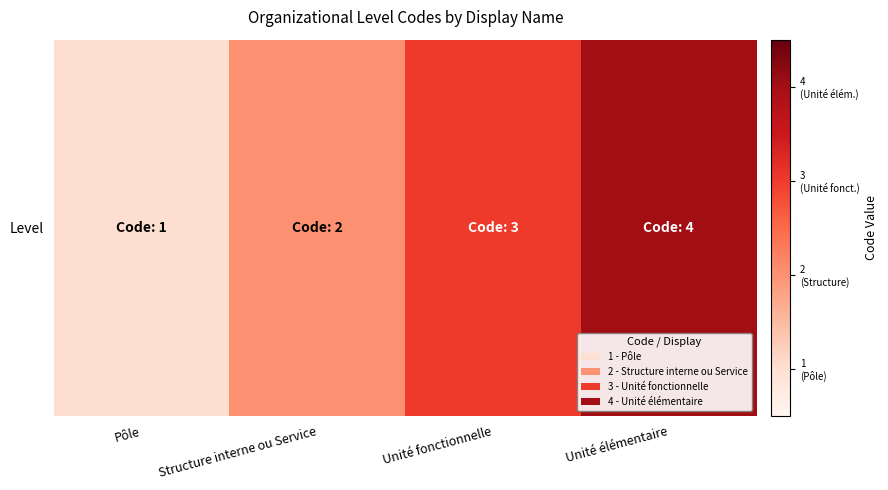

What is the difference between the maximum and second lowest values?

2